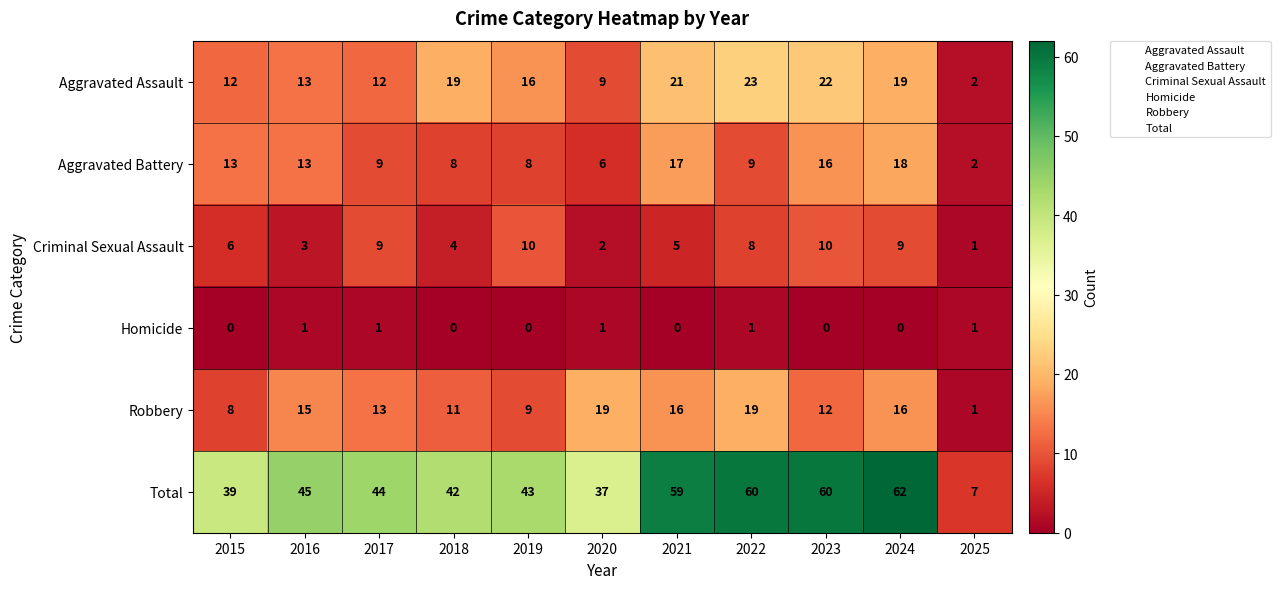

Is it true that Aggravated Battery equals 13 at 2016?

True